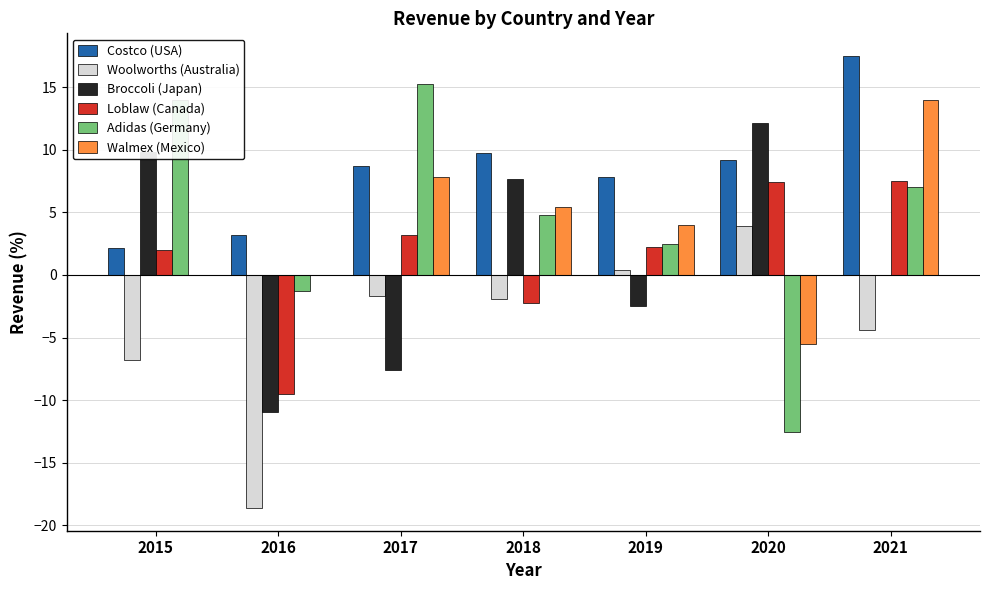

What is the total value across all series at 2015?

21.2